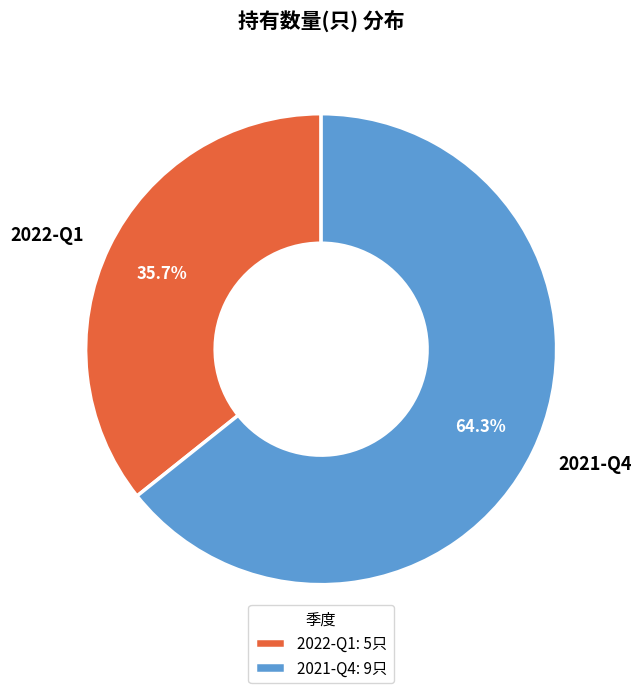

What is the largest slice in the pie chart?

2021-Q4